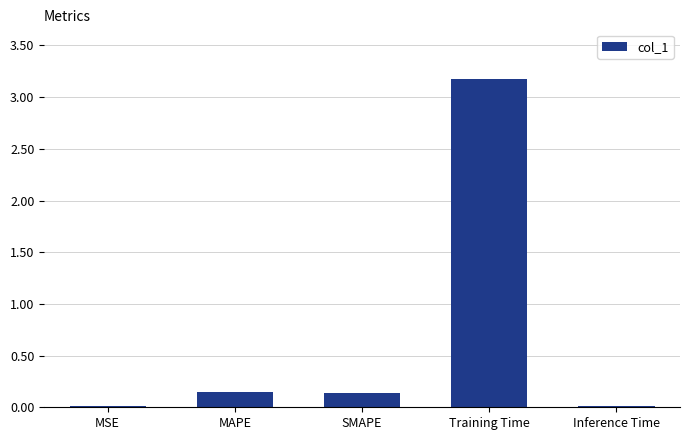

How many bars are there in total?

5